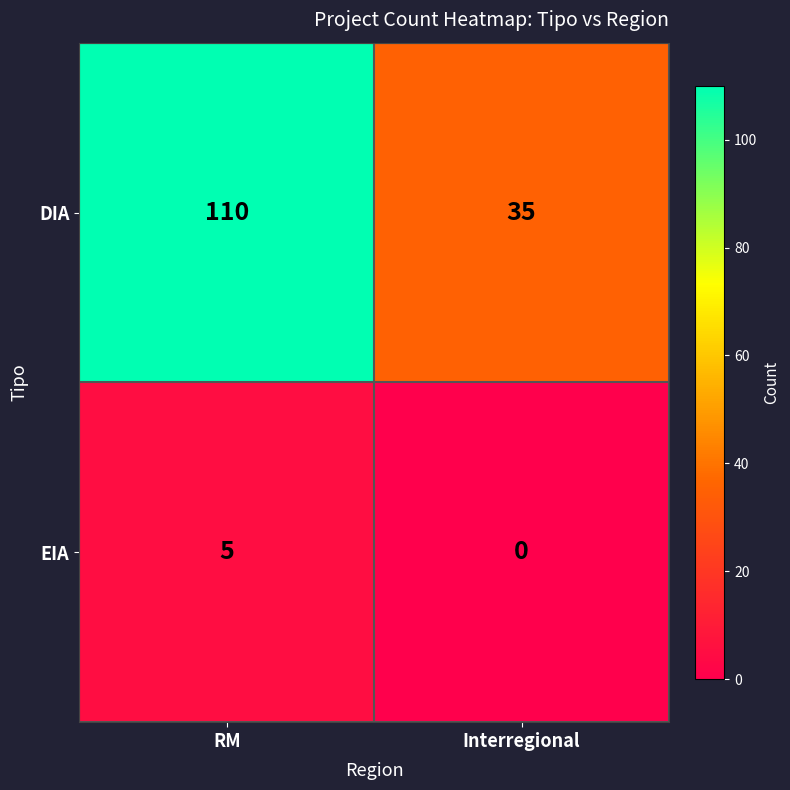

What is the sum of all DIA values?

145